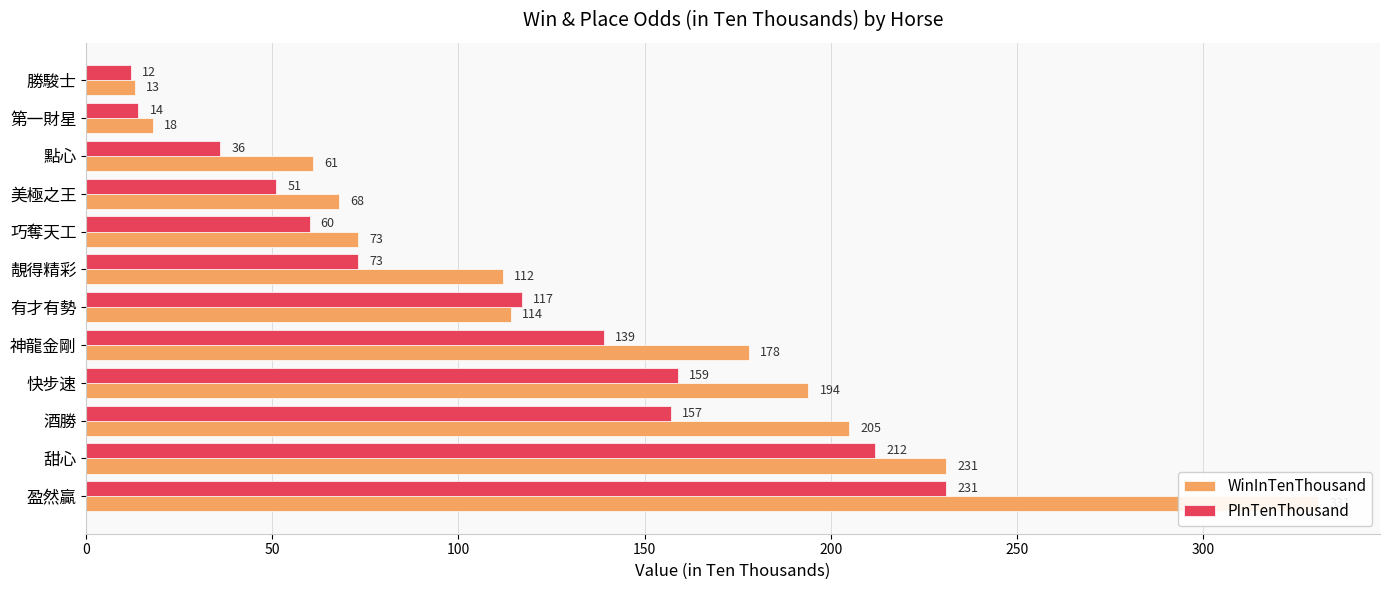

Is it true that PInTenThousand equals 57 at 點心?

False